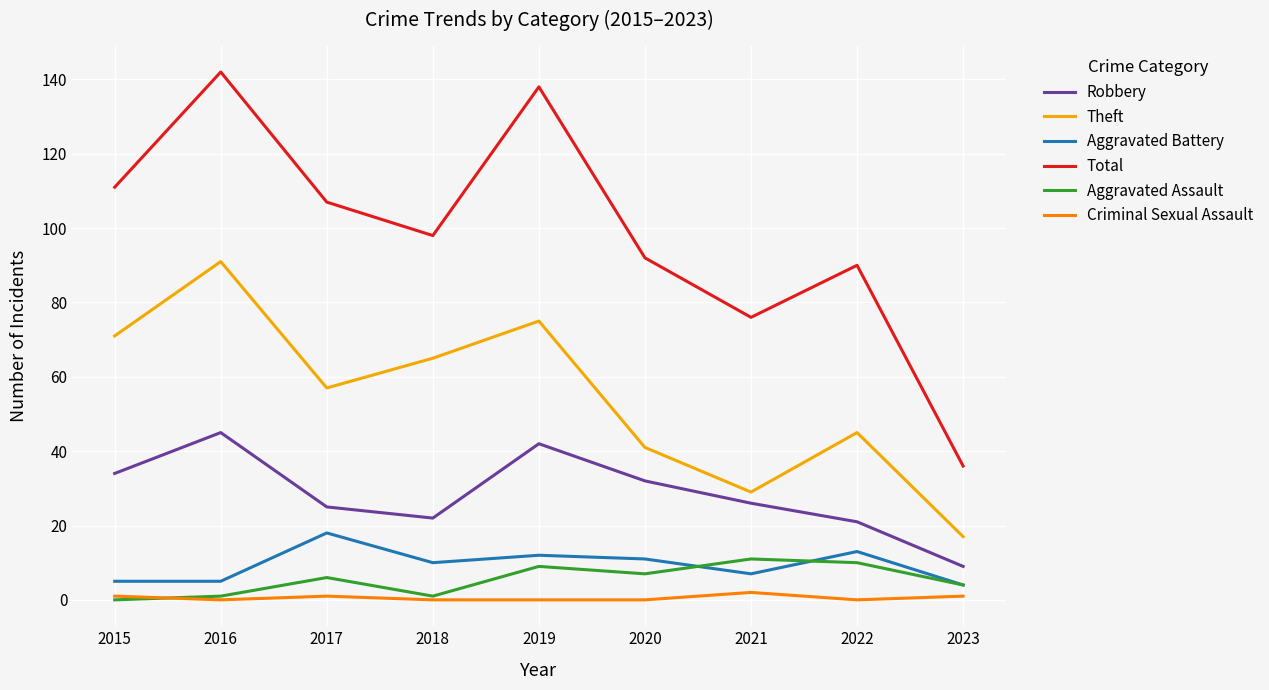

Is the value of Criminal Sexual Assault at 2016 greater than the value of Total at 2021?

No